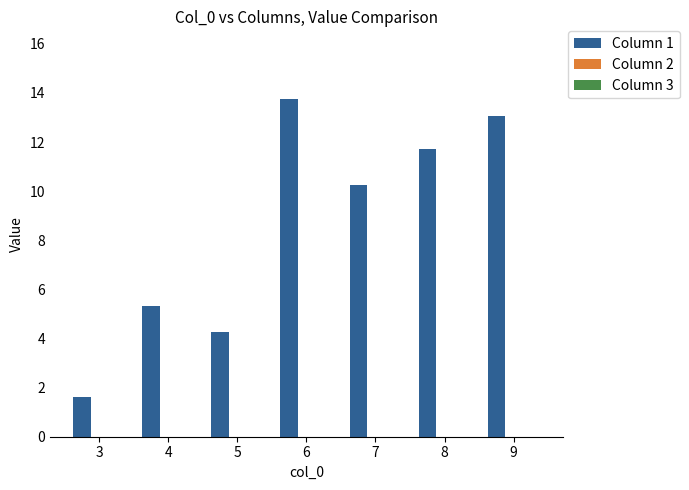

What value does the data have at 4?

5.3